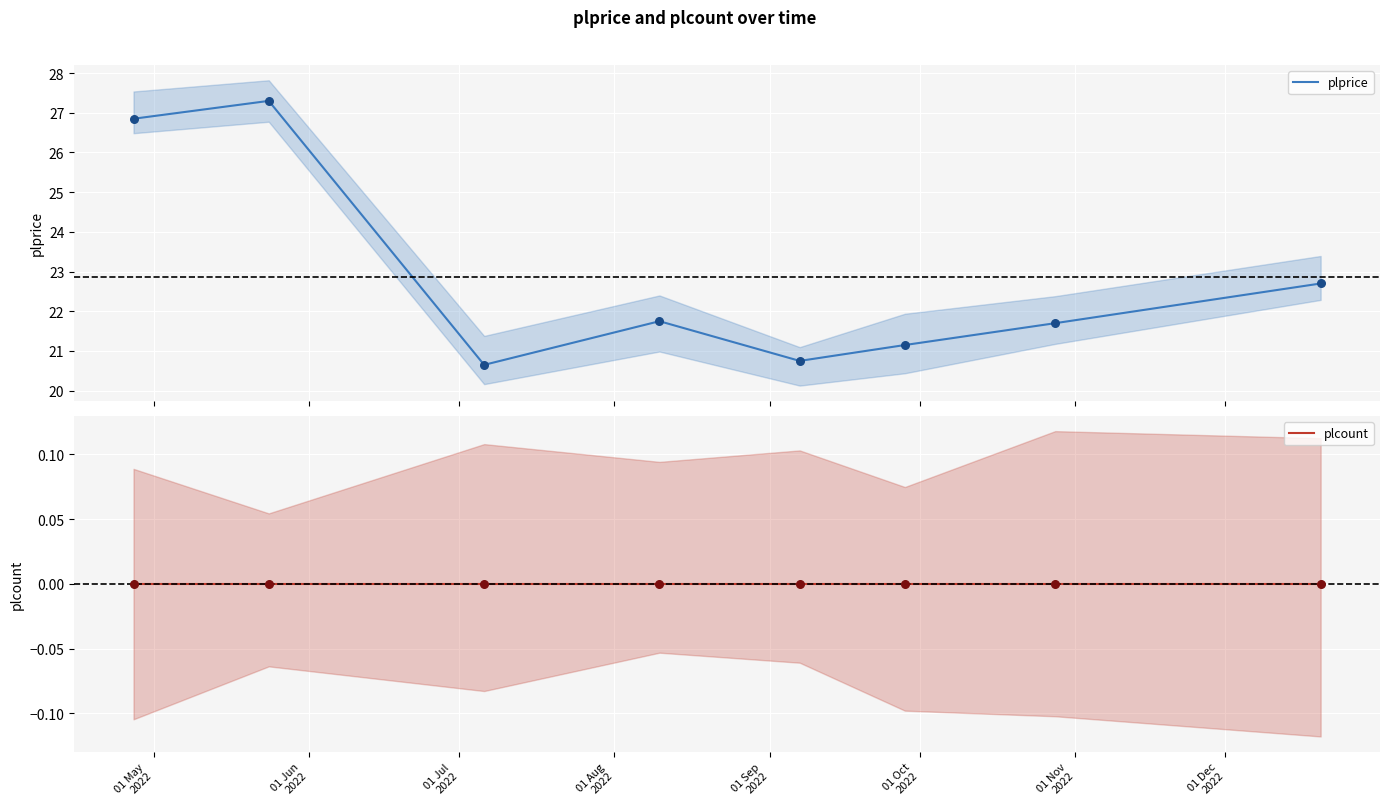

Which series has the largest total across all categories?

plprice